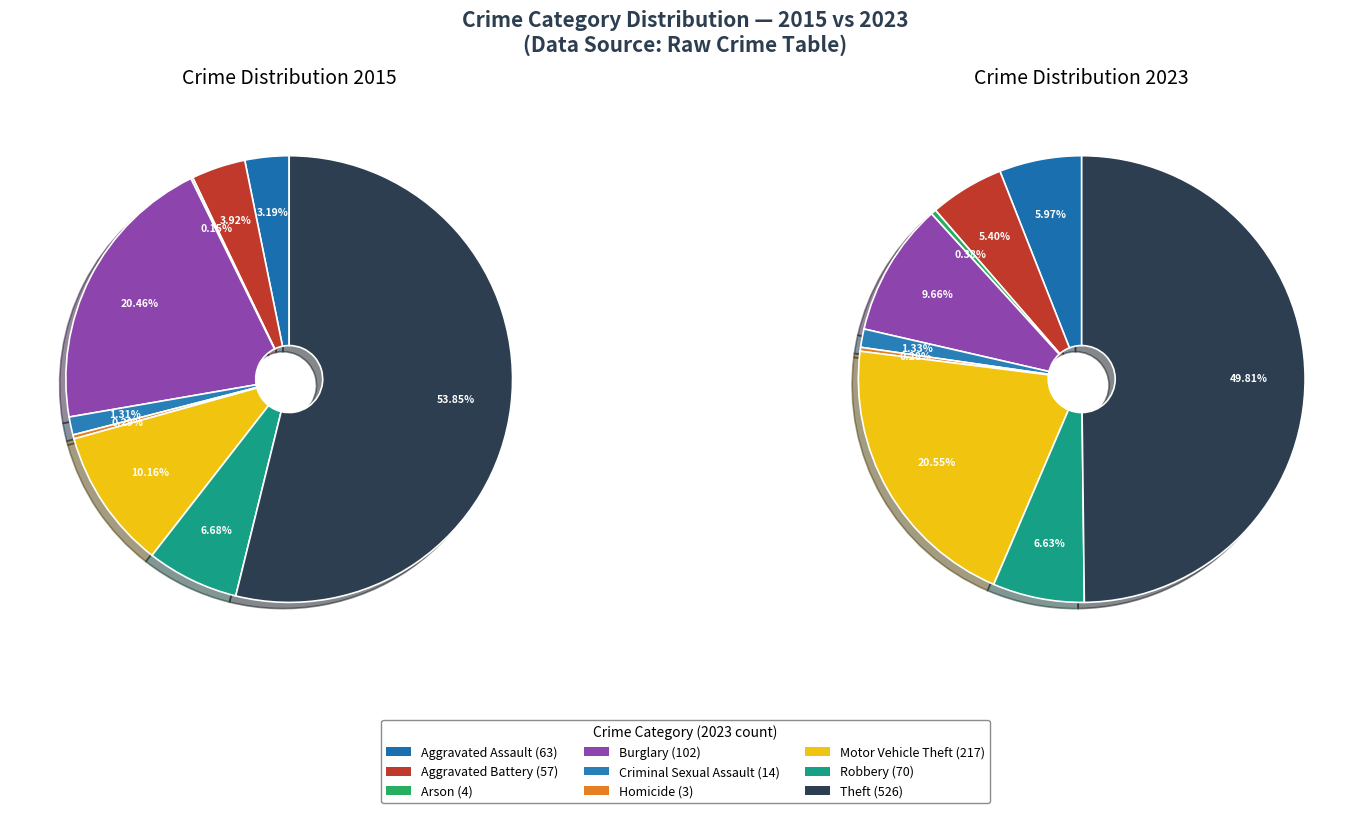

What portion of the pie excludes values_2023?

94.0%